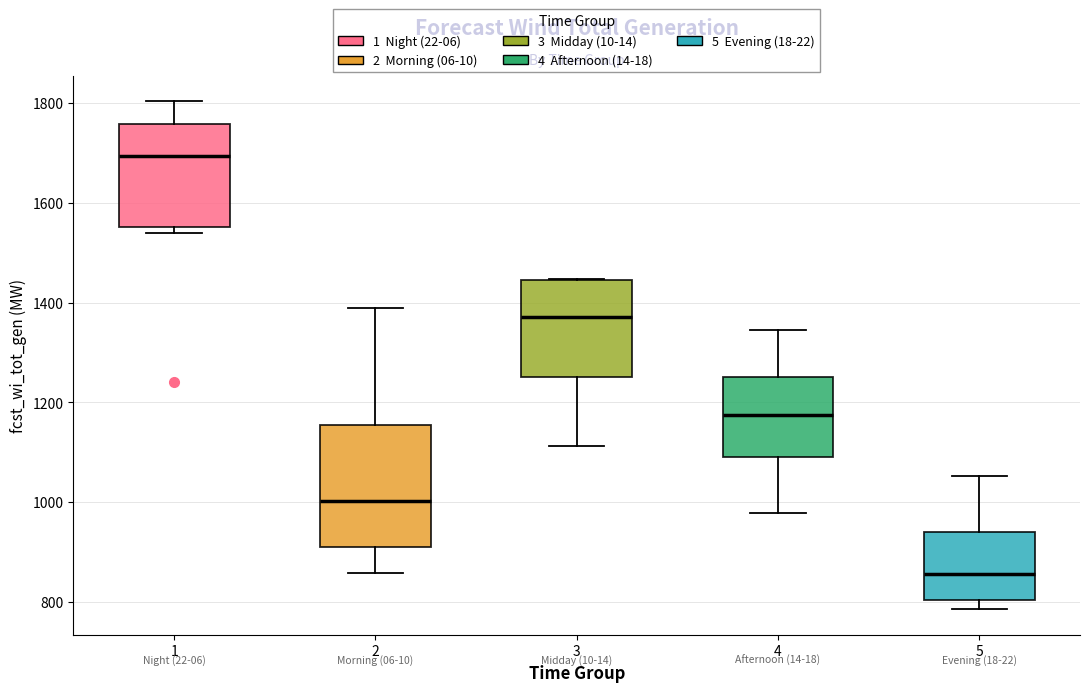

Comparing the boxes themselves (not the whiskers), which one is the tallest?

2